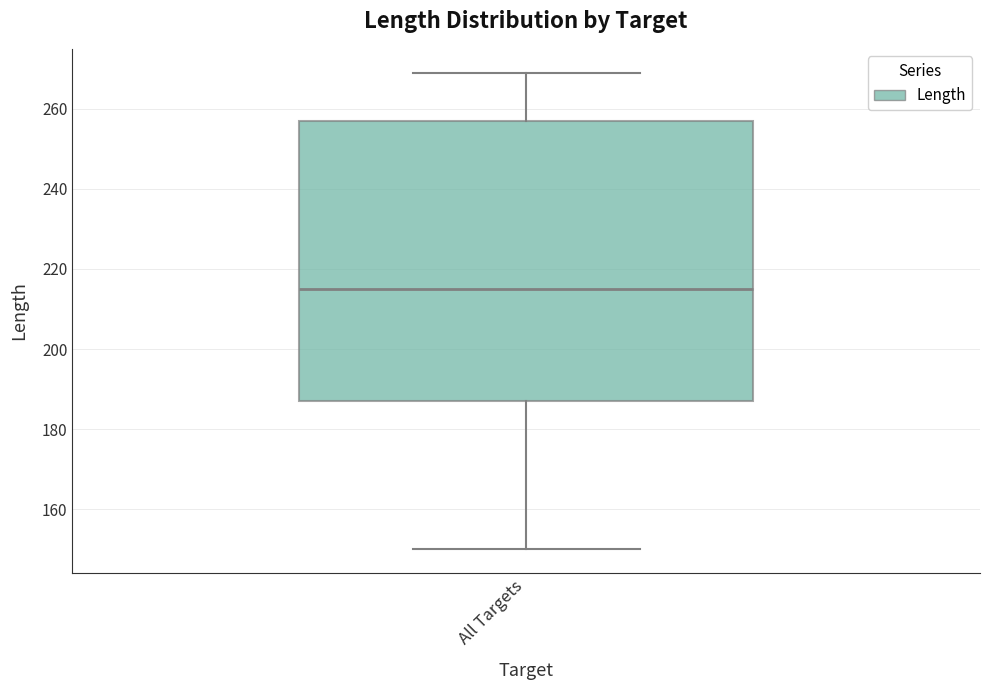

Read this box plot against the y-axis: the position of the median line, the range covered by the box, and the ends of both whiskers. The values are not printed on the chart, so give them approximately, as read against the axis.

median 216, box 188 to 258, whiskers 150 to 270